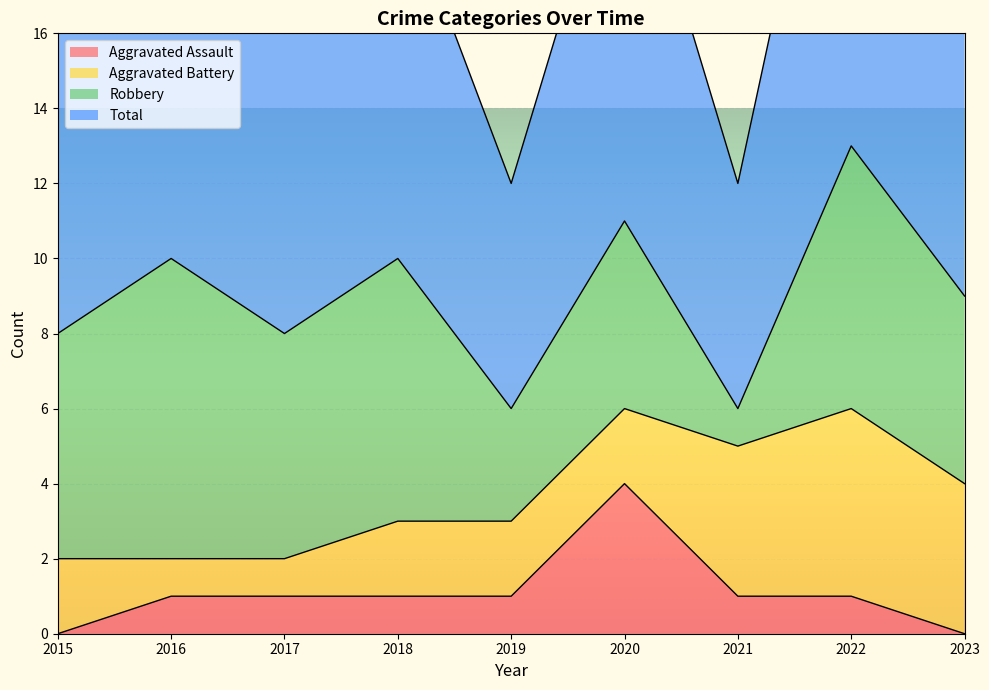

True or false: Total and Aggravated Assault cross at least once.

False